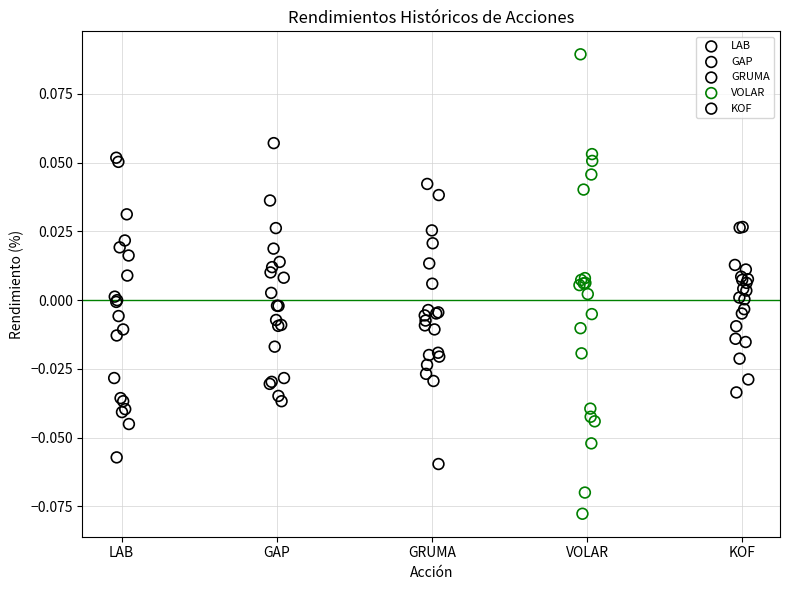

Which series contains the lowest Y value?

VOLAR